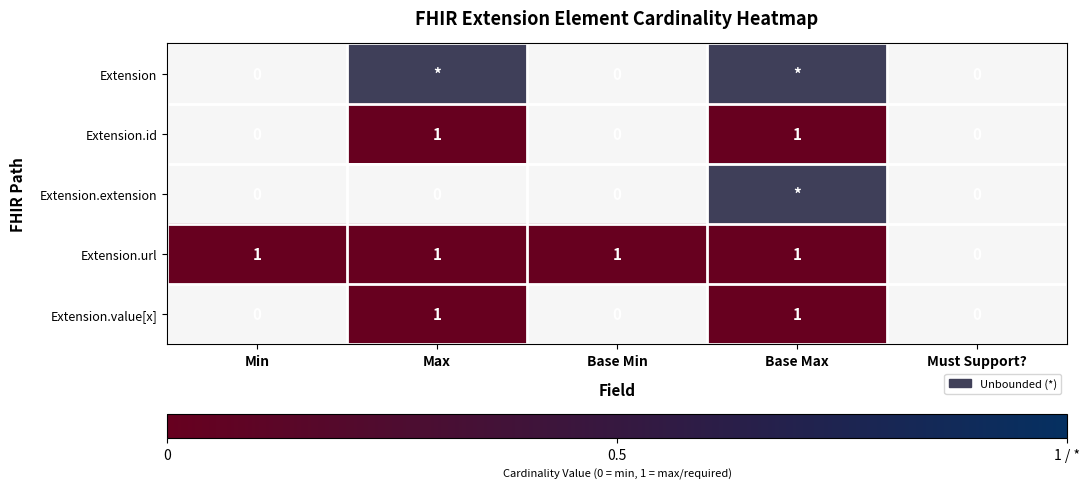

What is the sum of all Extension.url values?

4